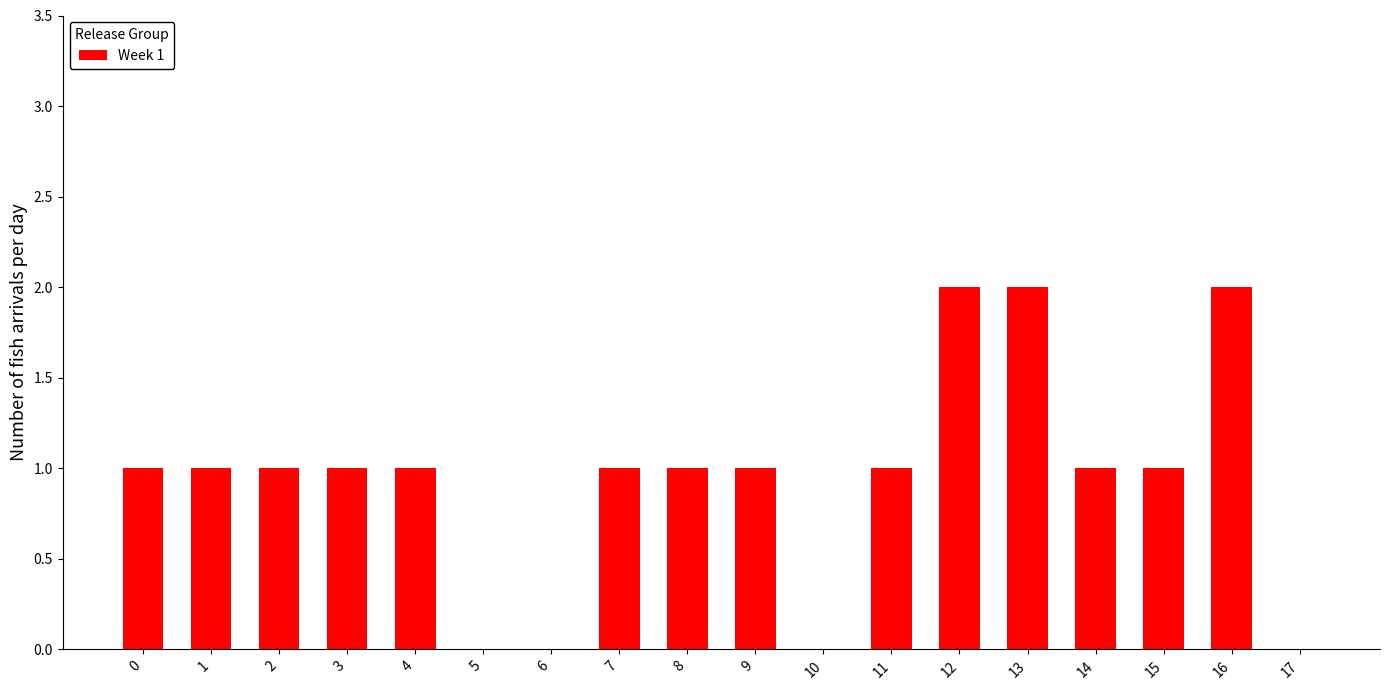

True or false: the data shows 0 at 4.

False